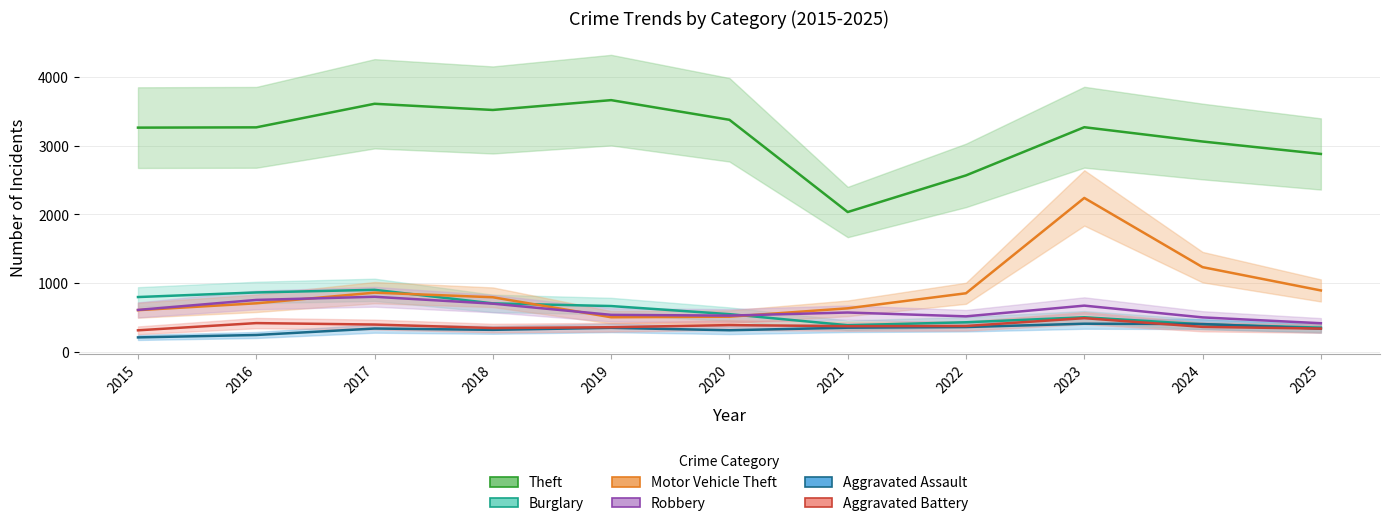

Does the chart display data point markers on the line(s)?

No